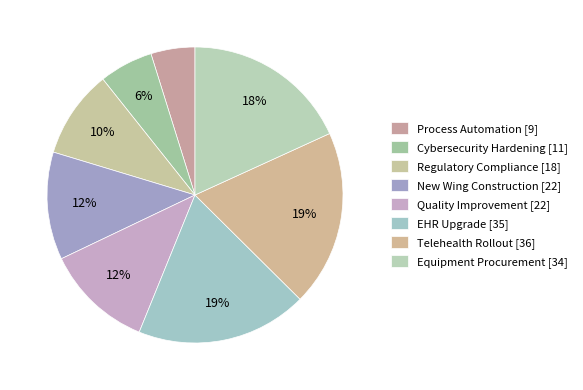

What percentage is the Cybersecurity Hardening slice, to the nearest percent?

6%